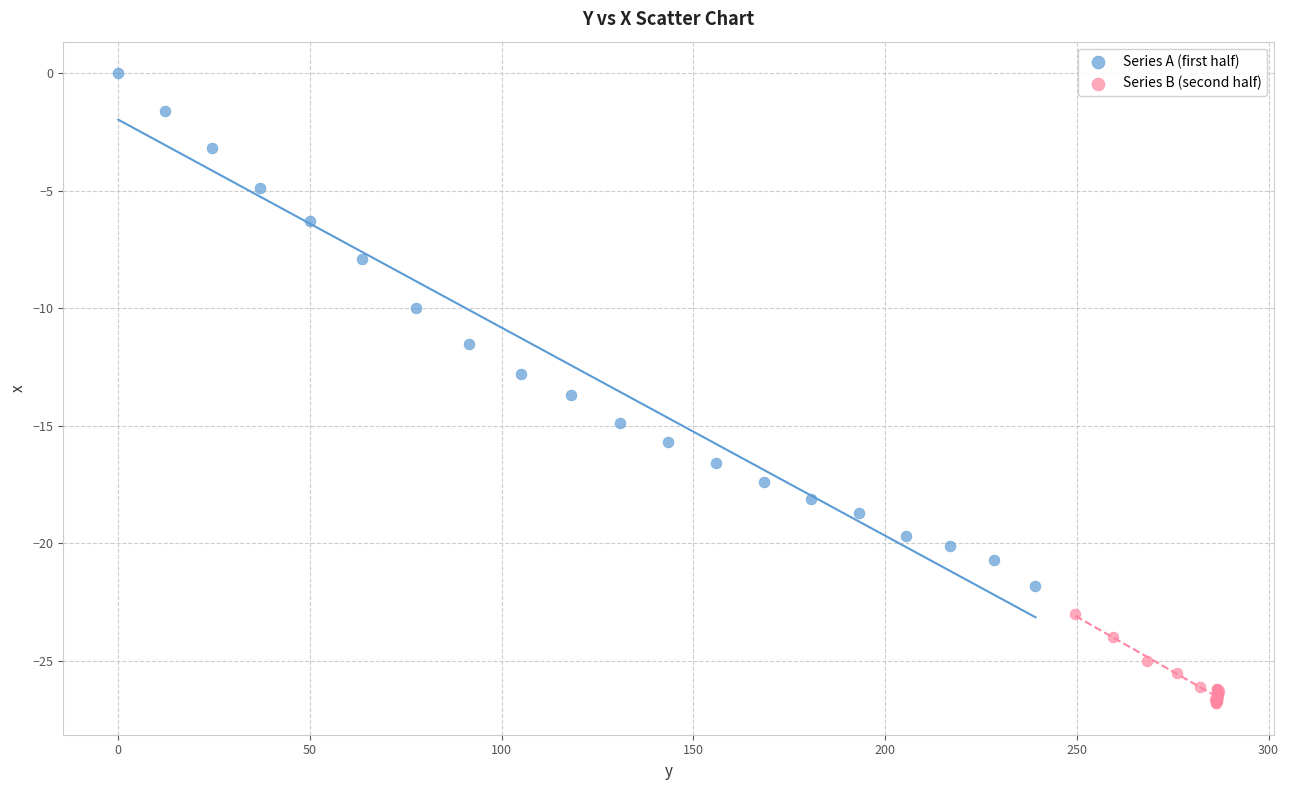

What are all the series names shown in the legend?

Series A (first half), Series B (second half)